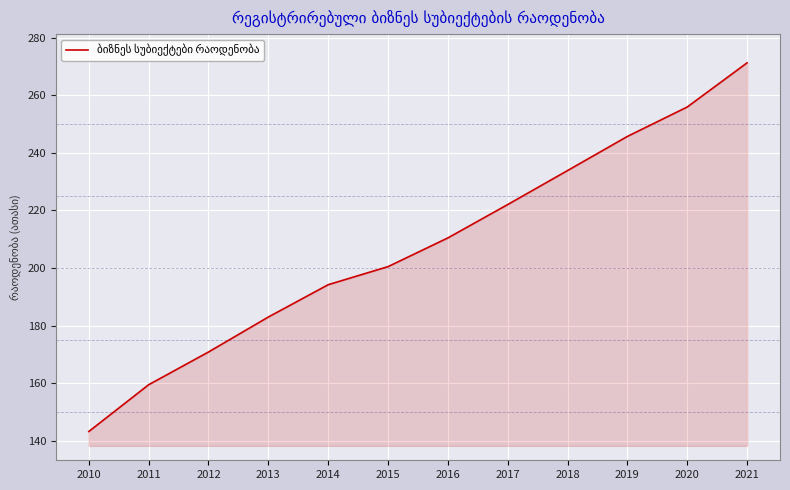

What is the smallest value displayed?

143.2